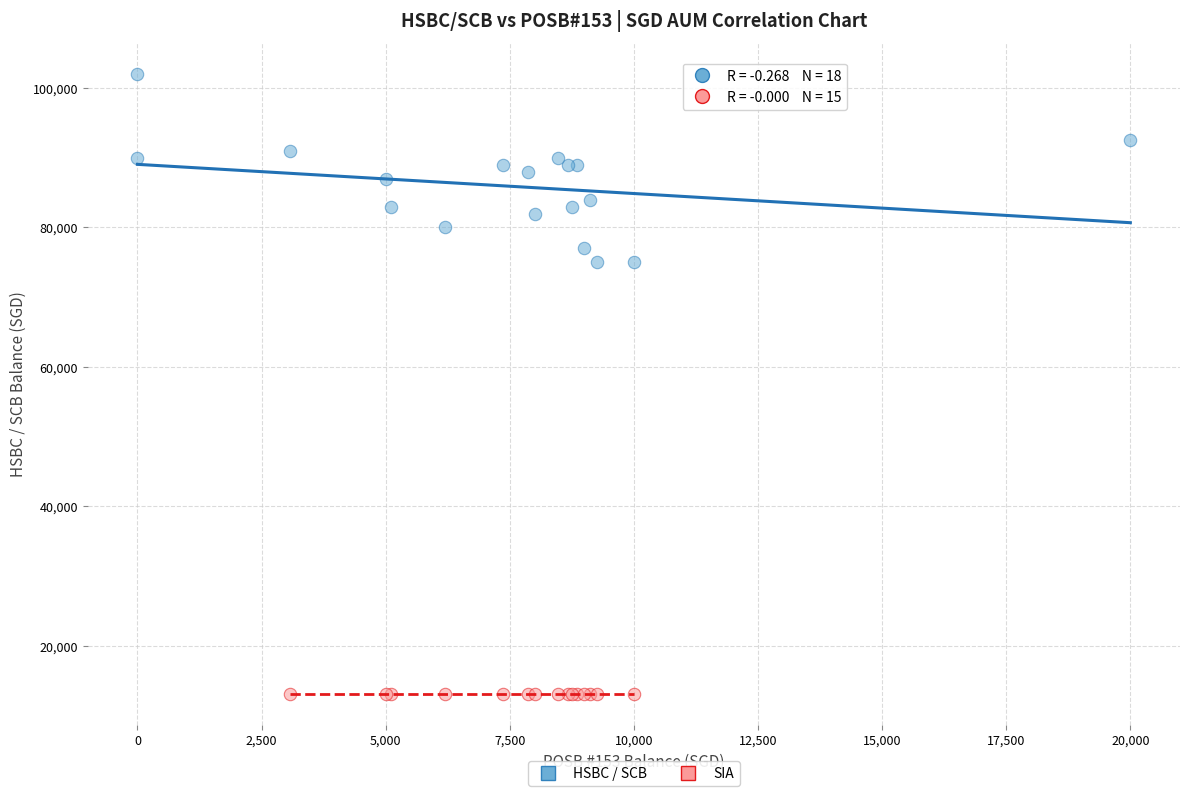

Which series contains the highest Y value?

HSBC / SCB